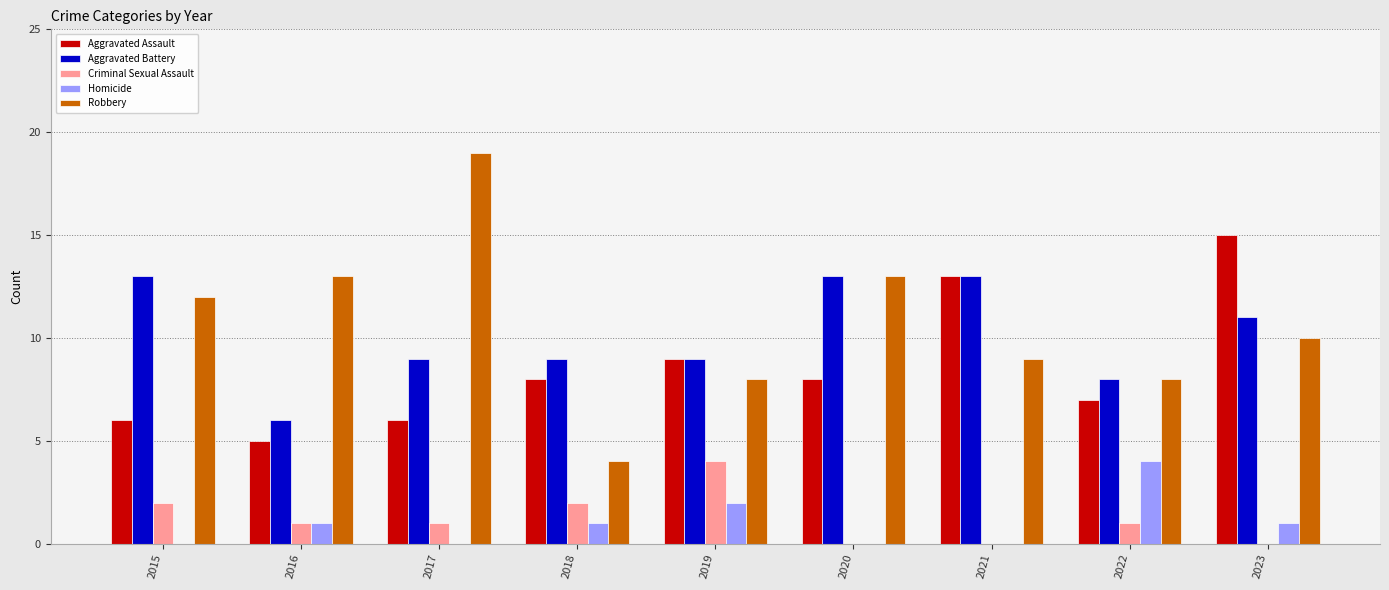

How many data points does each series have?

9